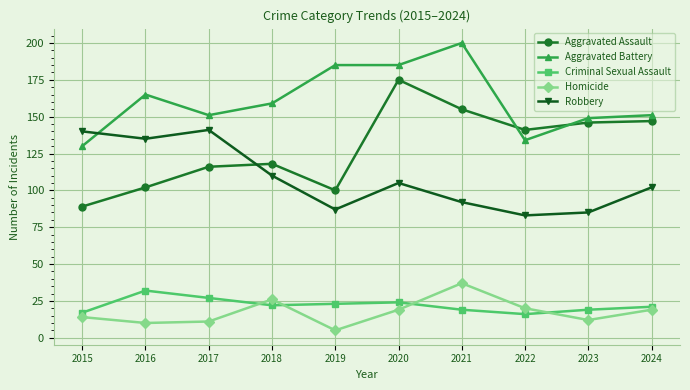

Rank the series at 2022 from lowest to highest value.

Criminal Sexual Assault, Homicide, Robbery, Aggravated Battery, Aggravated Assault